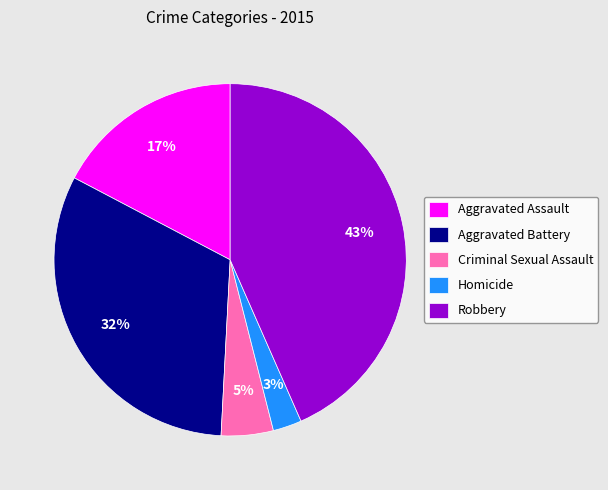

To the nearest percent, what is the combined percentage of Aggravated Assault and Criminal Sexual Assault?

22%